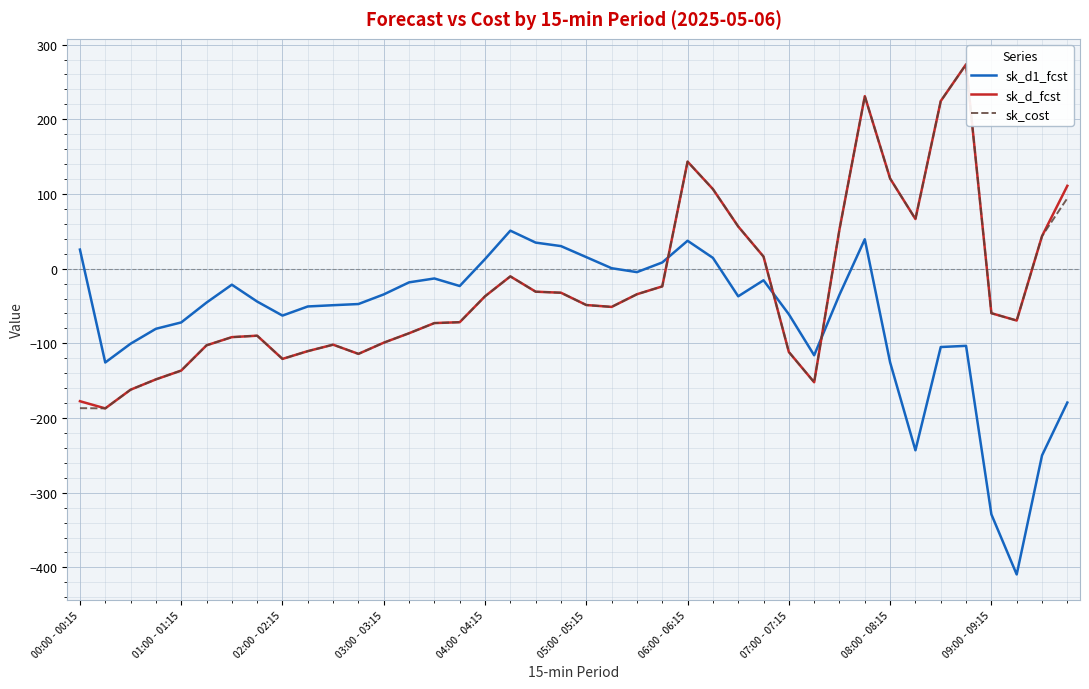

What is the minimum value shown in the chart?

-409.4